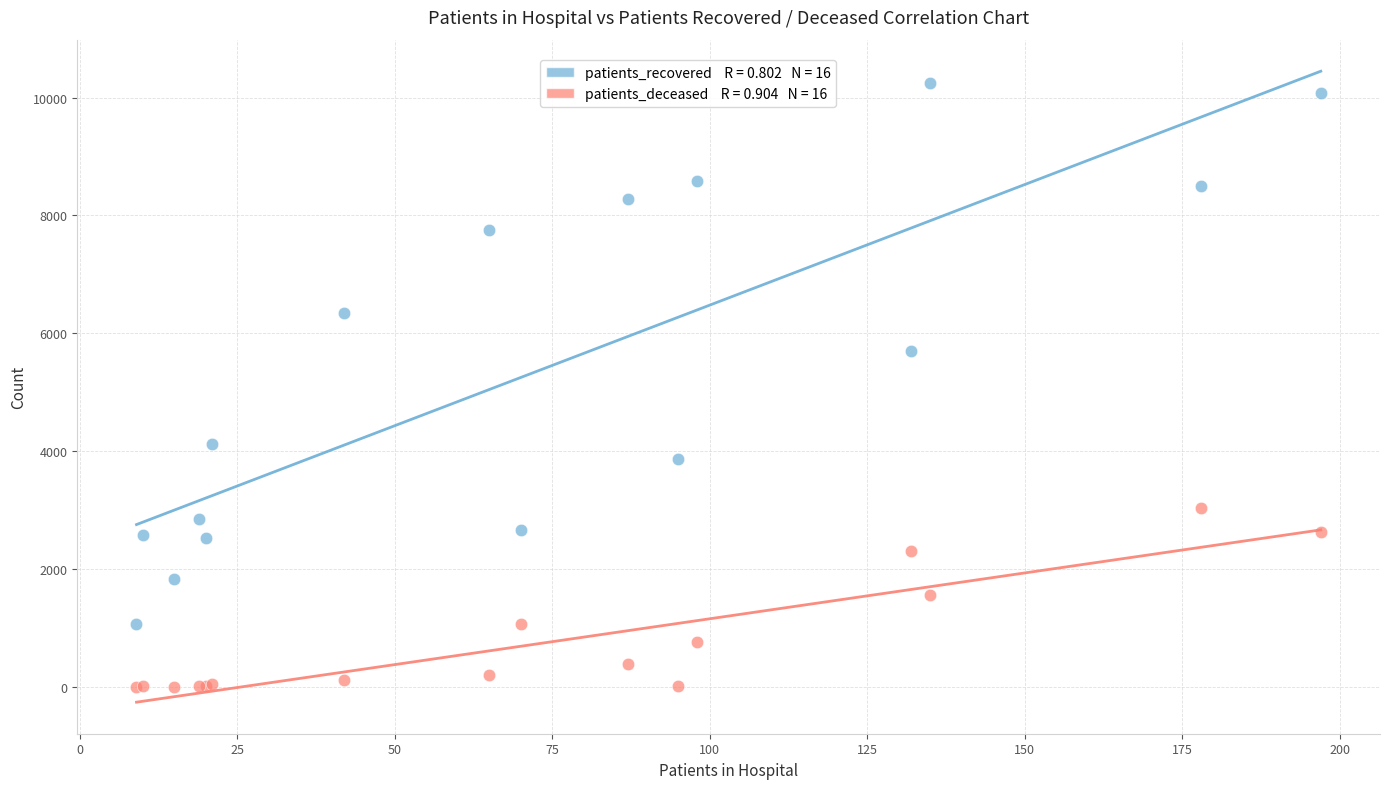

Across all series, what Y value is closest to 5121?

5695